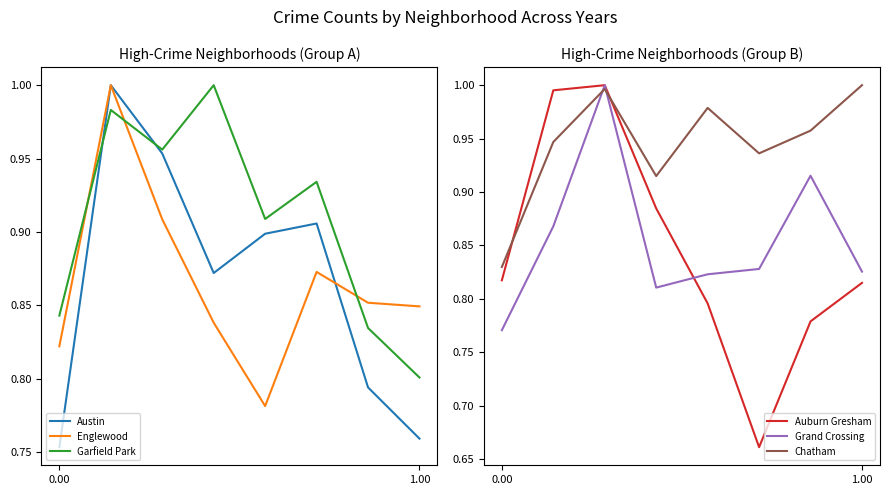

At how many categories does at least one series exceed 0?

8